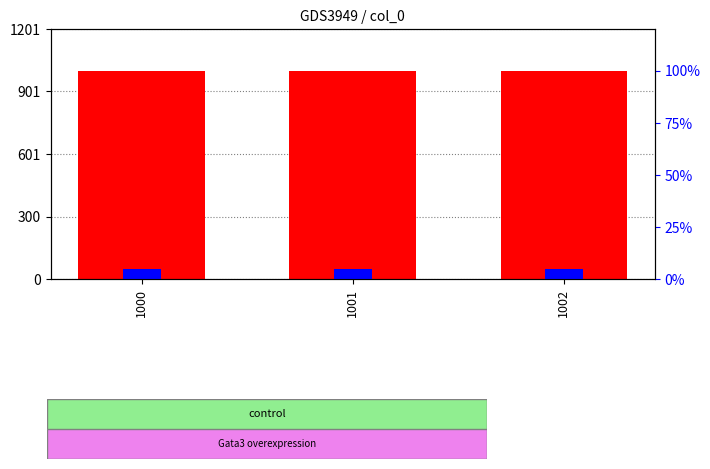

At 1000, list the series in order from smallest to largest.

percentile rank within the sample, count